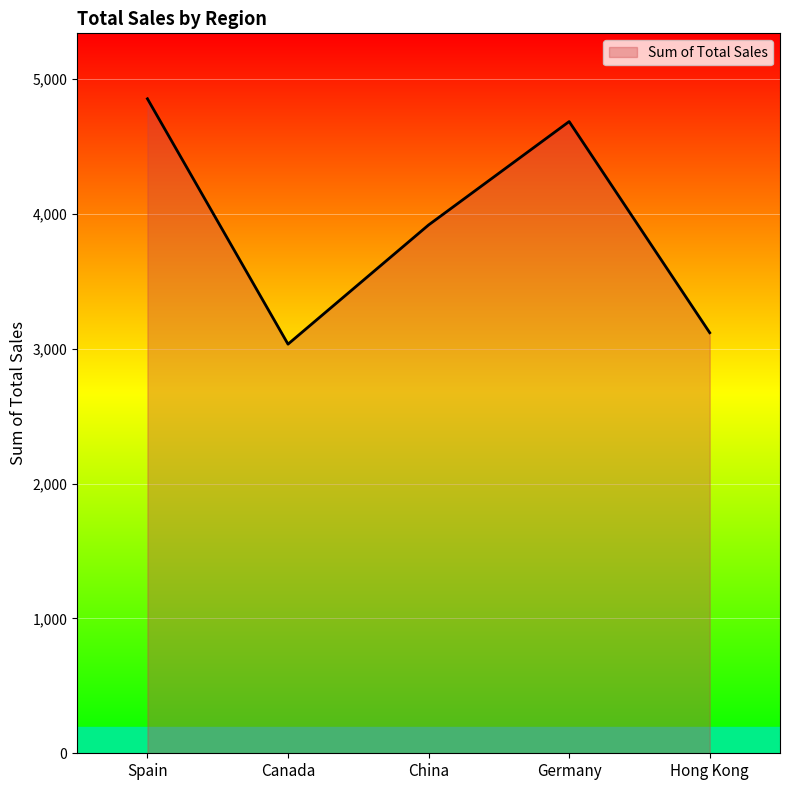

At which category does the data reach its first local peak?

Germany